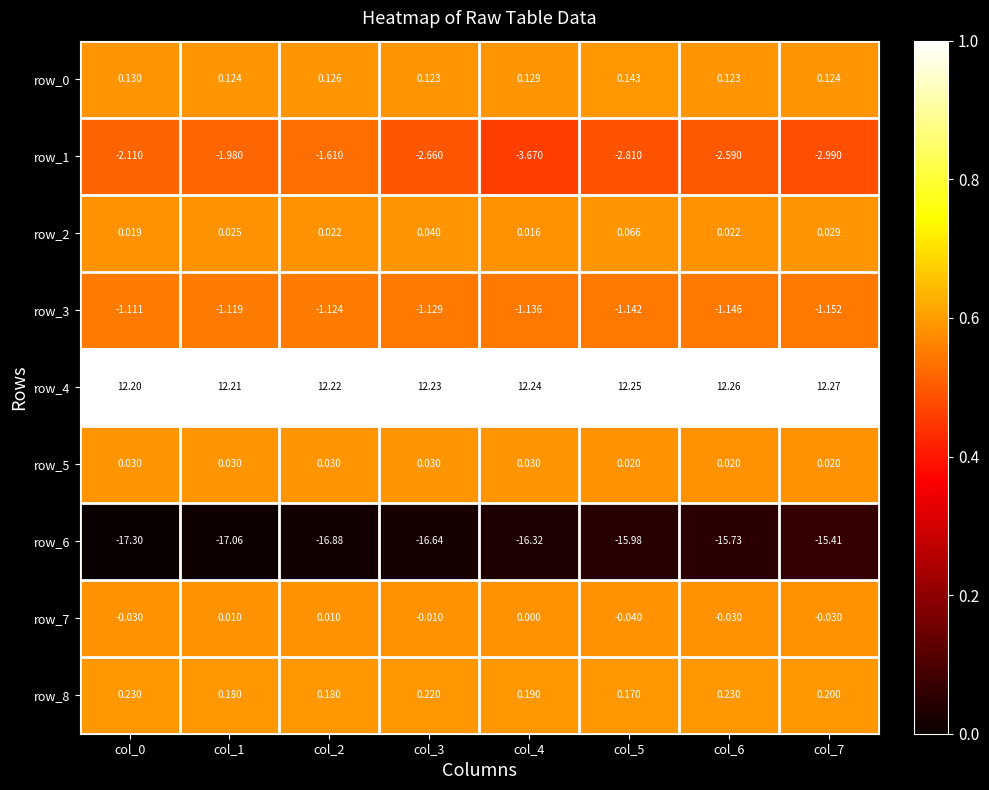

What is the sum of the row_1 values at col_5 and col_6?

-5.4